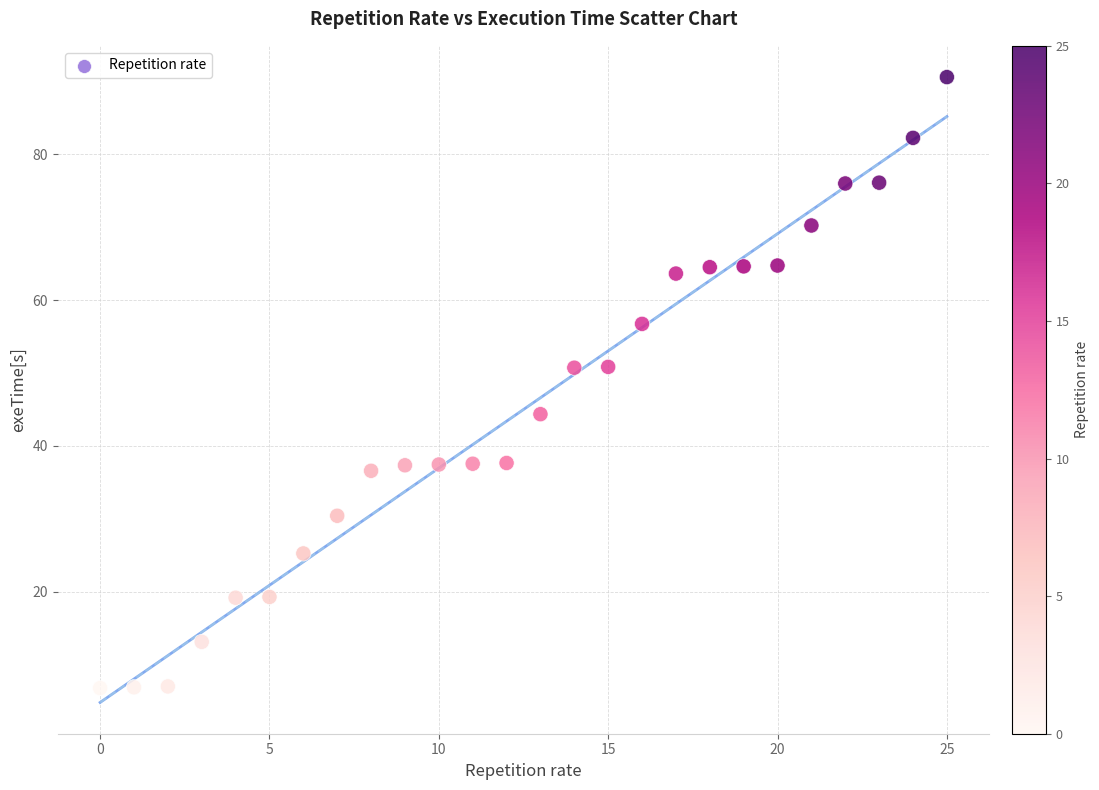

What is the range of Y values (max minus min)?

83.7